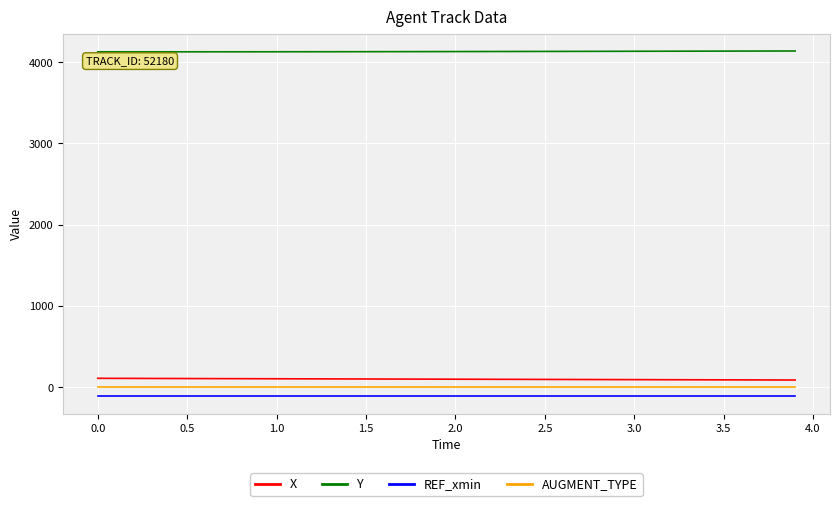

Which series has the largest total across all categories?

Y